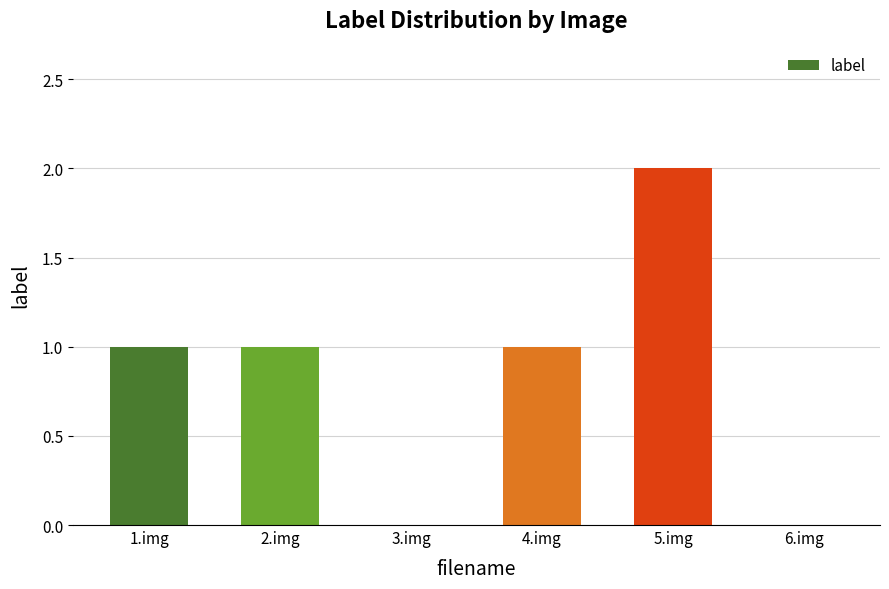

Reading right to left, extract all data points from this chart.

6.img=0	5.img=2	4.img=1	3.img=0	2.img=1	1.img=1